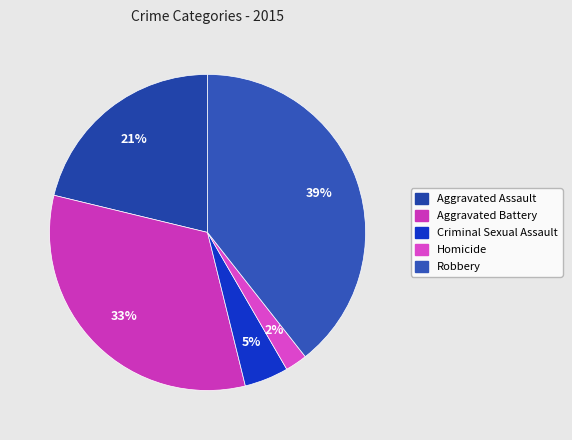

Is Aggravated Assault the majority of the pie?

No